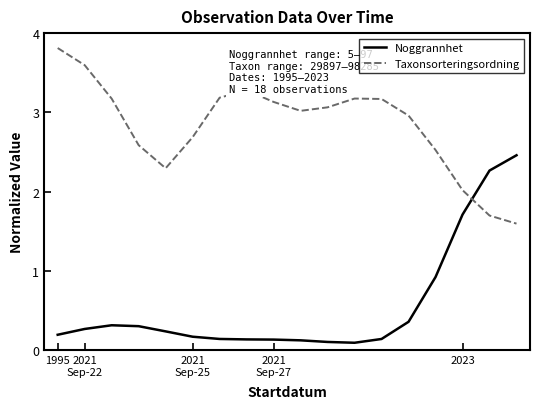

Is this an area chart (filled region under the line)?

No